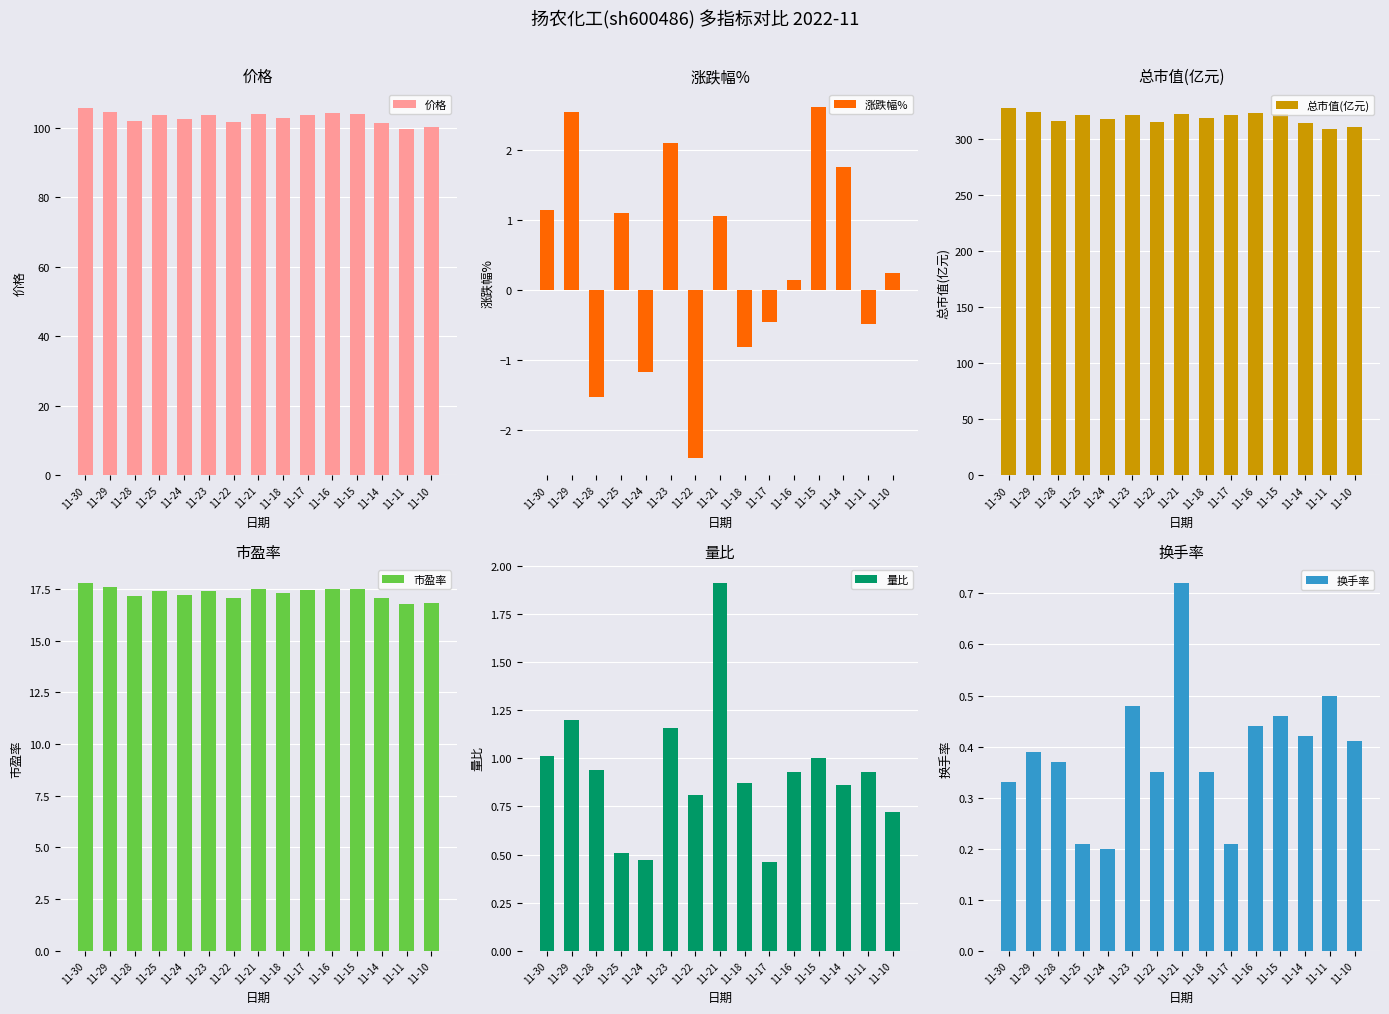

Reading left to right, transcribe all the data shown in this chart.

价格: 11-30=105.8	11-29=104.7	11-28=102.1	11-25=103.6	11-24=102.5	11-23=103.7	11-22=101.6	11-21=104.1	11-18=103.0	11-17=103.8	11-16=104.3	11-15=104.2	11-14=101.5	11-11=99.8	11-10=100.2
涨跌幅%: 11-30=1.1	11-29=2.5	11-28=-1.5	11-25=1.1	11-24=-1.2	11-23=2.1	11-22=-2.4	11-21=1.1	11-18=-0.8	11-17=-0.5	11-16=0.1	11-15=2.6	11-14=1.8	11-11=-0.5	11-10=0.2
总市值(亿元): 11-30=328.0	11-29=324.3	11-28=316.3	11-25=321.2	11-24=317.7	11-23=321.4	11-22=314.9	11-21=322.6	11-18=319.2	11-17=321.8	11-16=323.3	11-15=322.8	11-14=314.6	11-11=309.1	11-10=310.6
市盈率: 11-30=17.8	11-29=17.6	11-28=17.1	11-25=17.4	11-24=17.2	11-23=17.4	11-22=17.1	11-21=17.5	11-18=17.3	11-17=17.4	11-16=17.5	11-15=17.5	11-14=17.1	11-11=16.8	11-10=16.8
量比: 11-30=1.0	11-29=1.2	11-28=0.9	11-25=0.5	11-24=0.5	11-23=1.2	11-22=0.8	11-21=1.9	11-18=0.9	11-17=0.5	11-16=0.9	11-15=1.0	11-14=0.9	11-11=0.9	11-10=0.7
换手率: 11-30=0.3	11-29=0.4	11-28=0.4	11-25=0.2	11-24=0.2	11-23=0.5	11-22=0.3	11-21=0.7	11-18=0.3	11-17=0.2	11-16=0.4	11-15=0.5	11-14=0.4	11-11=0.5	11-10=0.4